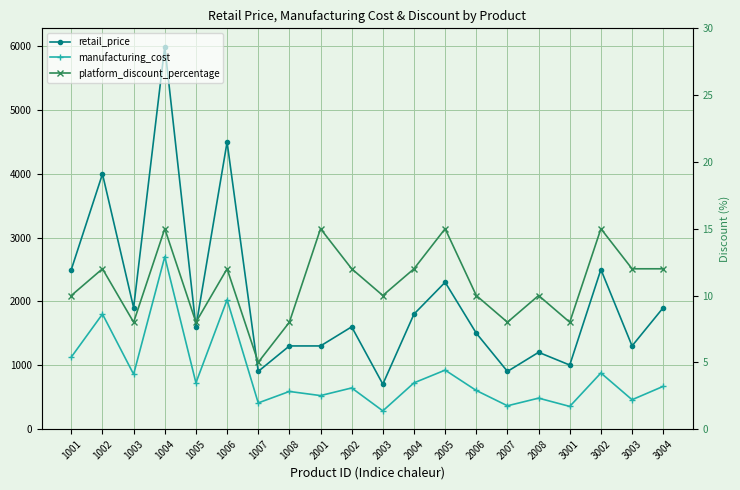

Reading right to left, extract all data points from this chart.

retail_price: 3004=1899.0	3003=1299.0	3002=2499.0	3001=999.0	2008=1199.0	2007=899.0	2006=1499.0	2005=2299.0	2004=1799.0	2003=699.0	2002=1599.0	2001=1299.0	1008=1299.0	1007=899.0	1006=4499.0	1005=1599.0	1004=5999.0	1003=1899.0	1002=3999.0	1001=2499.0
manufacturing_cost: 3004=664.6	3003=454.6	3002=874.6	3001=349.6	2008=479.6	2007=359.6	2006=599.6	2005=919.6	2004=719.6	2003=279.6	2002=639.6	2001=519.6	1008=584.5	1007=404.6	1006=2024.5	1005=719.5	1004=2699.6	1003=854.5	1002=1799.5	1001=1124.5
platform_discount_percentage: 3004=12.0	3003=12.0	3002=15.0	3001=8.0	2008=10.0	2007=8.0	2006=10.0	2005=15.0	2004=12.0	2003=10.0	2002=12.0	2001=15.0	1008=8.0	1007=5.0	1006=12.0	1005=8.0	1004=15.0	1003=8.0	1002=12.0	1001=10.0